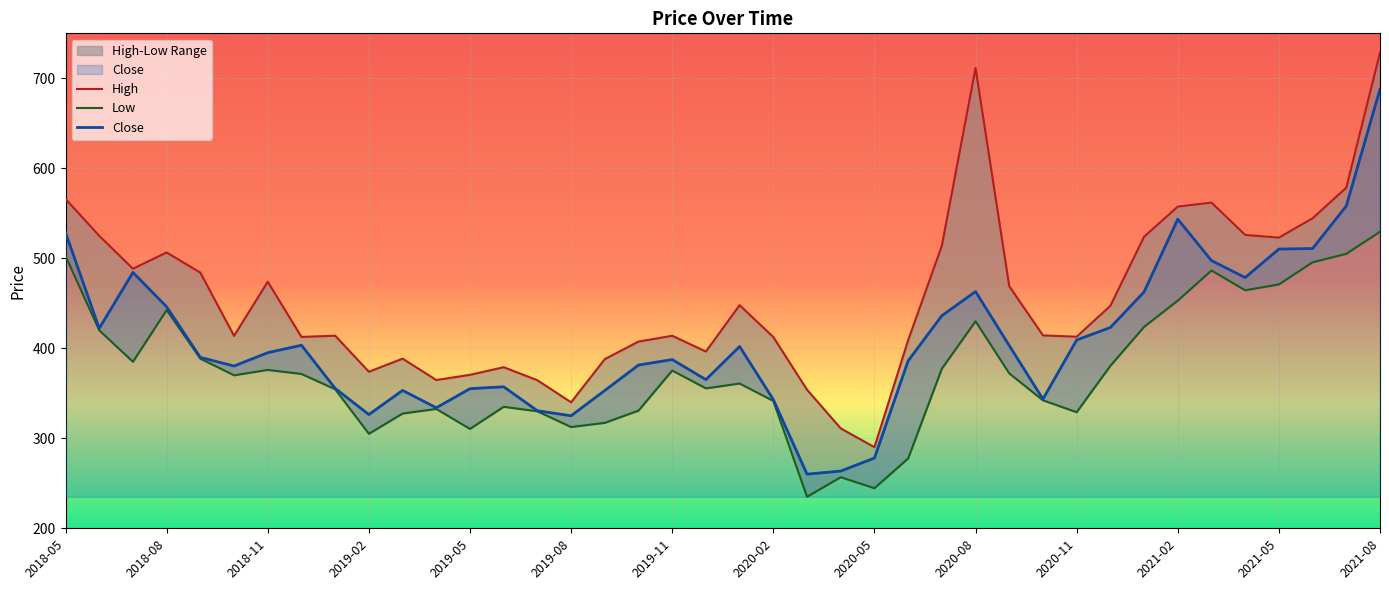

How many interior local valleys does the Low series have?

10